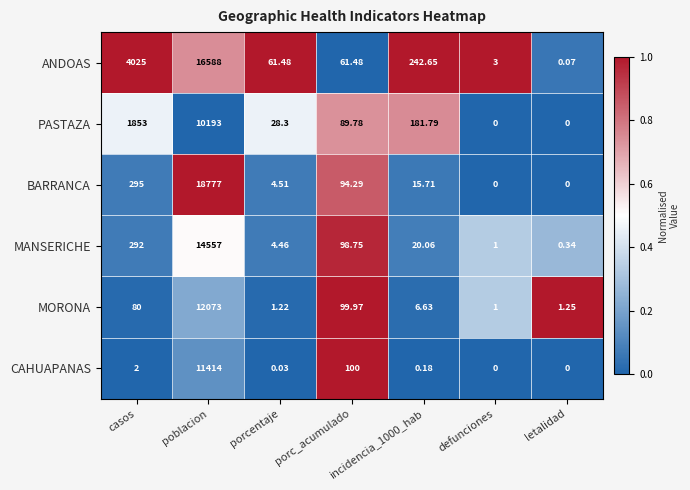

Where does the BARRANCA series first go above 15?

casos